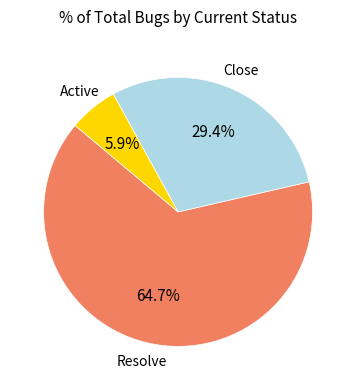

Is there a majority slice in this chart?

Yes